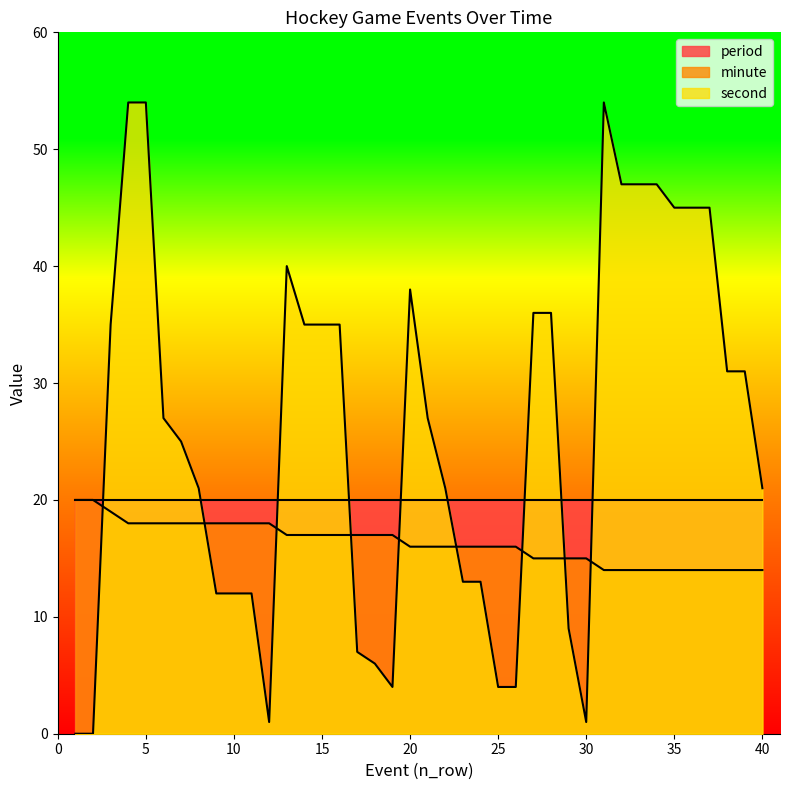

Rank the series by their average value, from lowest to highest.

minute, period, second